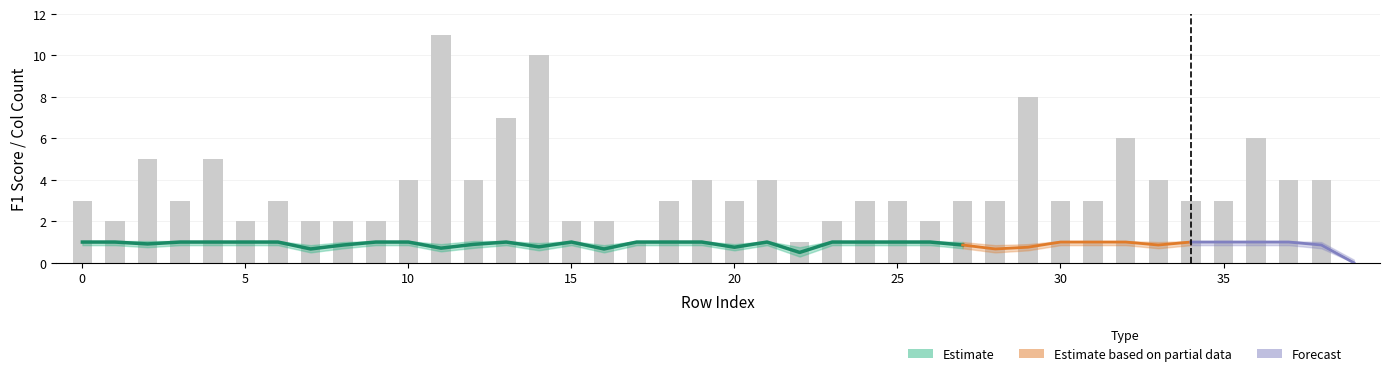

How many data points in Qg_col_N3 are above 3?

15